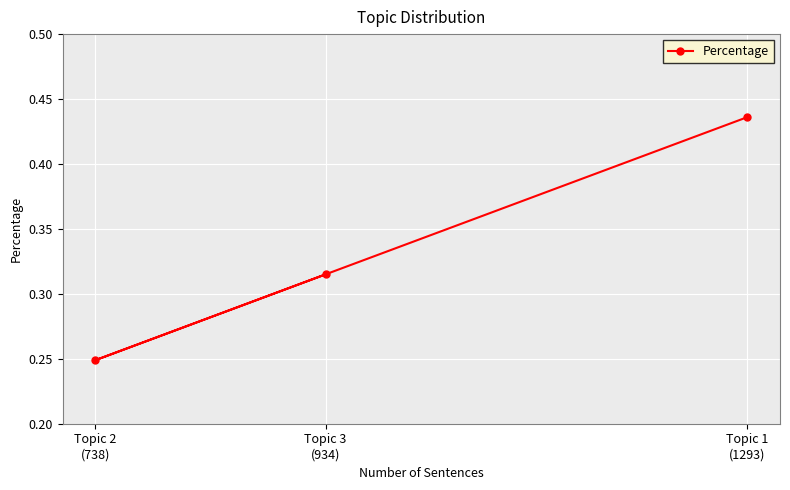

What is the sum of all values?

1.0